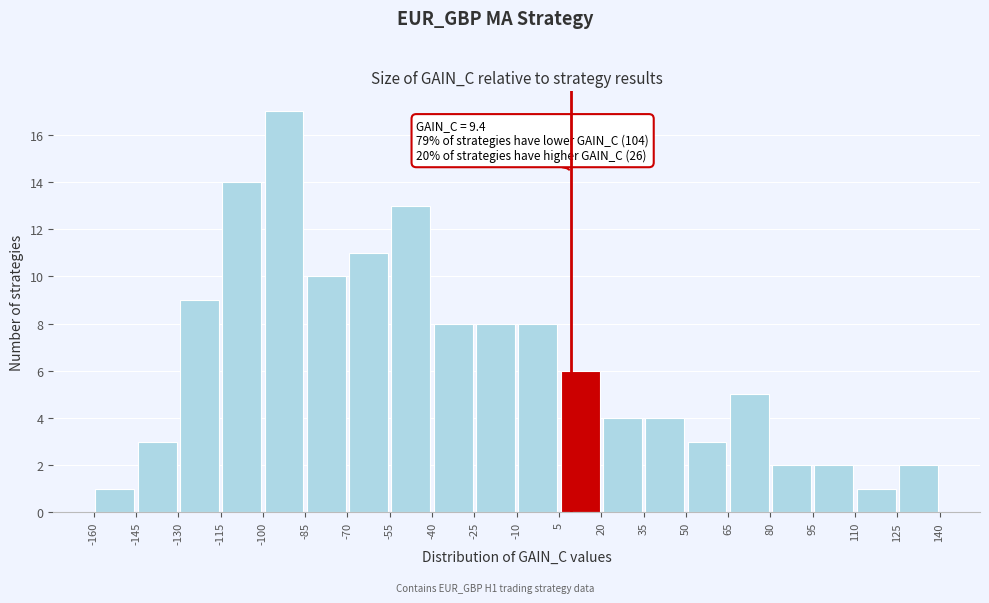

Over which range of the x-axis is the bar tallest?

-100 to -85